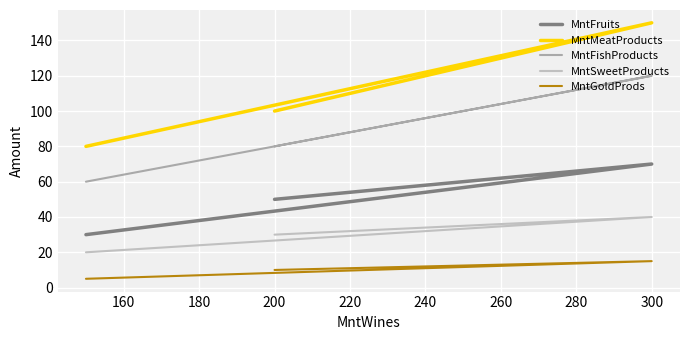

Which series changed the most between 200 and 300?

MntMeatProducts